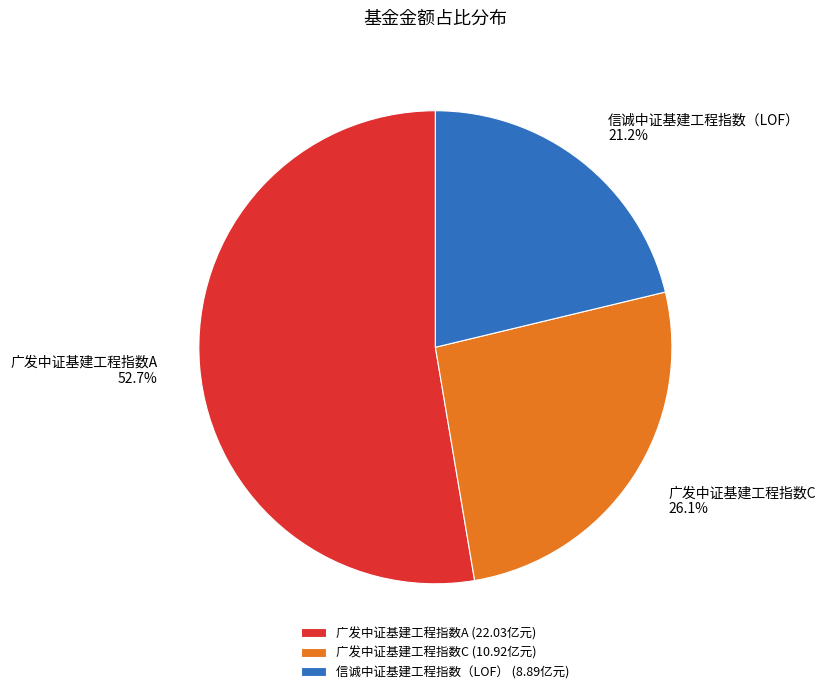

Does 广发中证基建工程指数C account for over 50% of the chart?

No